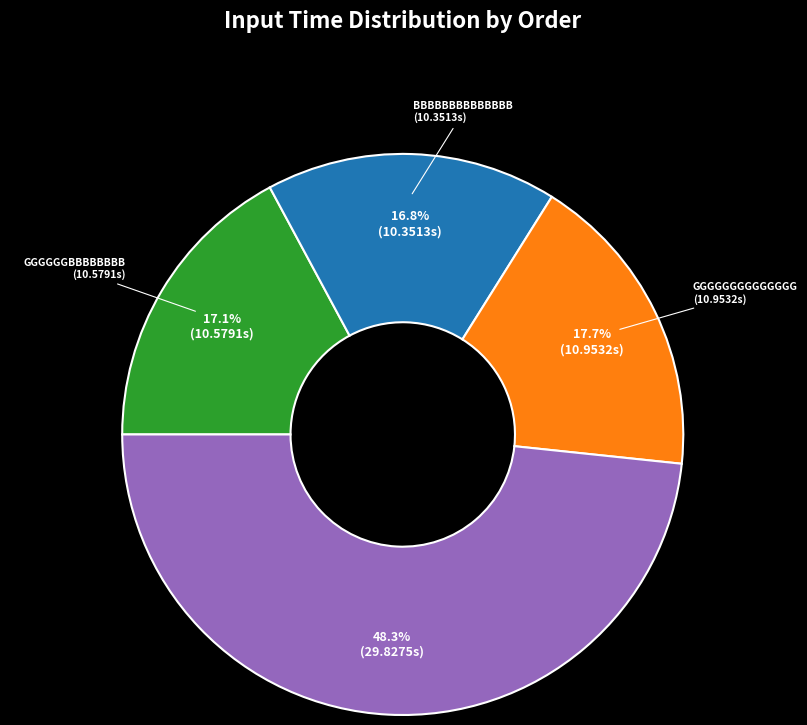

Does any single category account for the majority?

No